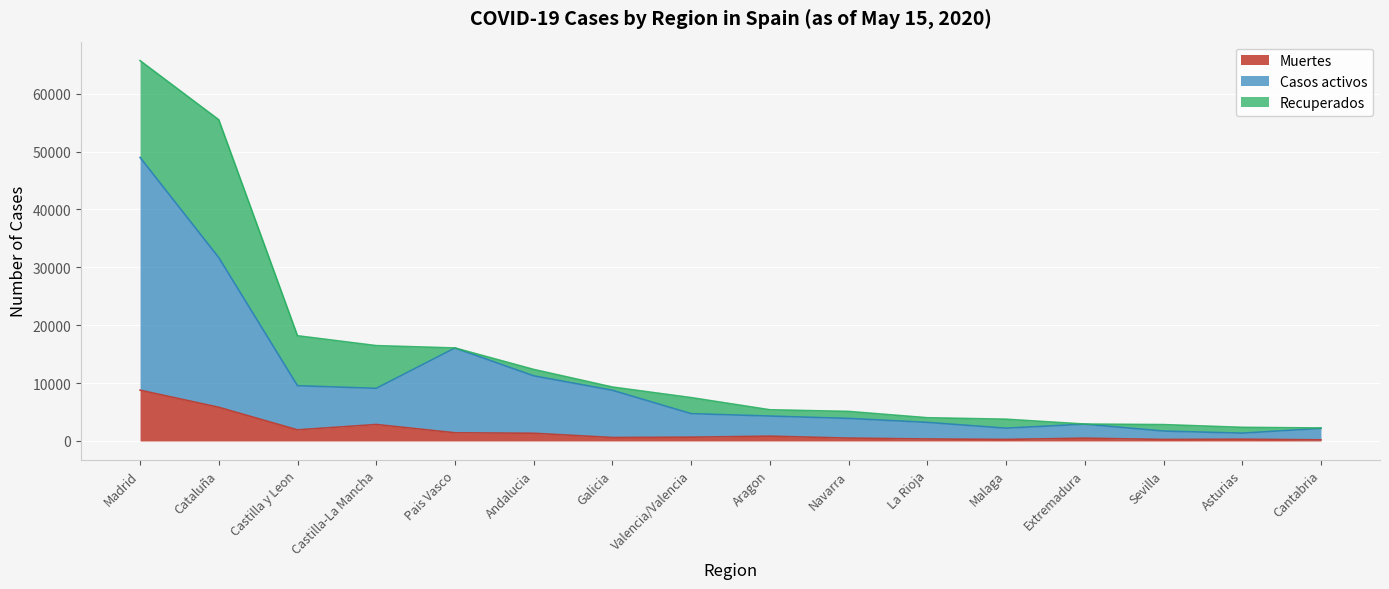

What is the total value across all series at Castilla-La Mancha?

16470